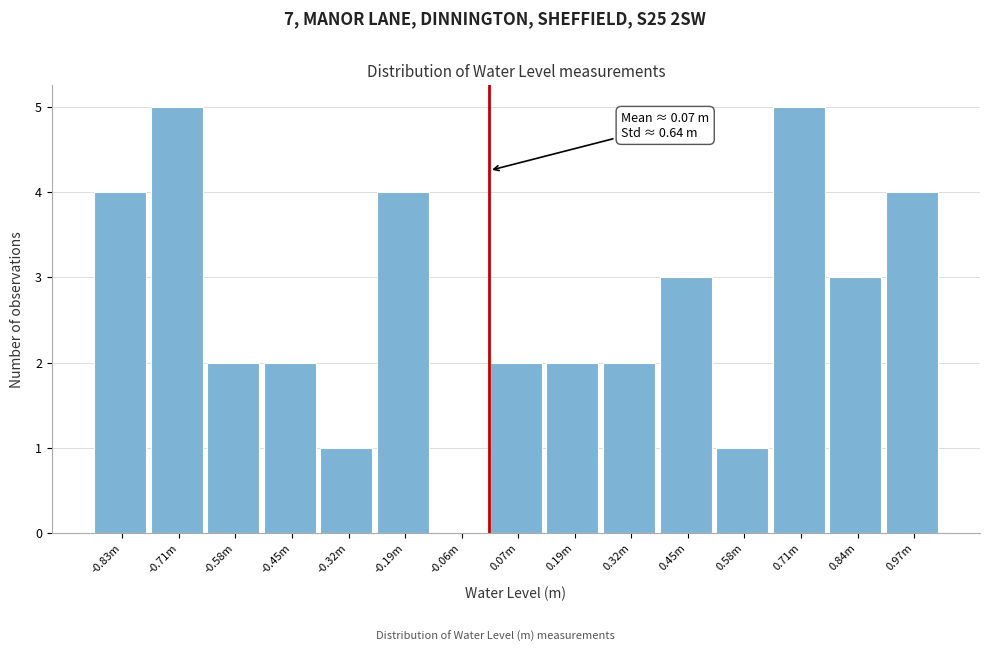

Reading left to right, transcribe all the data shown in this chart.

-0.83m=4	-0.71m=5	-0.58m=2	-0.45m=2	-0.32m=1	-0.19m=4	-0.06m=0	0.07m=2	0.19m=2	0.32m=2	0.45m=3	0.58m=1	0.71m=5	0.84m=3	0.97m=4